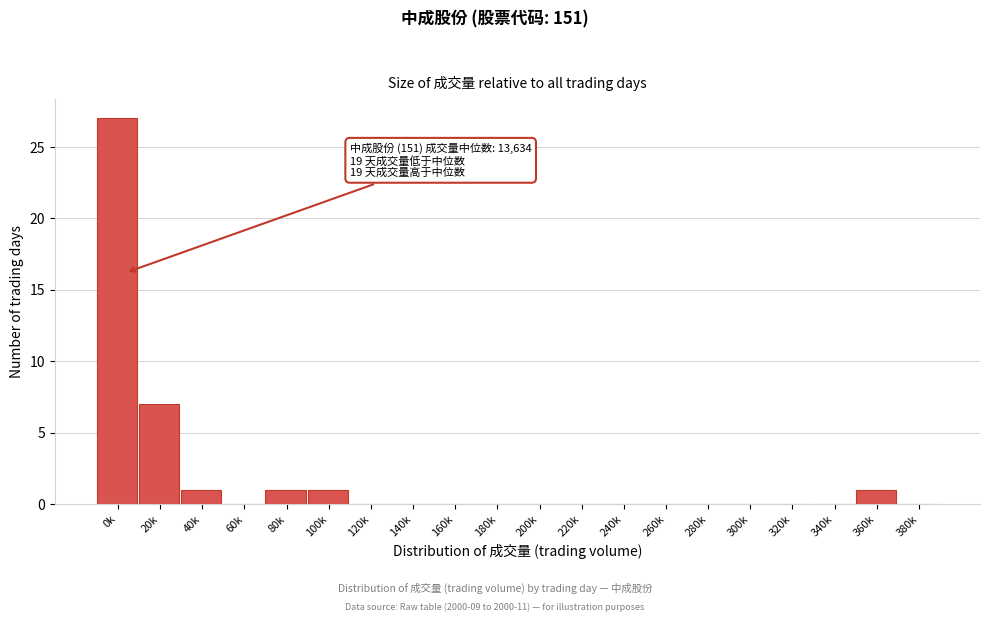

Reading left to right, list all the values displayed in this chart.

0k=27	20k=7	40k=1	60k=0	80k=1	100k=1	120k=0	140k=0	160k=0	180k=0	200k=0	220k=0	240k=0	260k=0	280k=0	300k=0	320k=0	340k=0	360k=1	380k=0